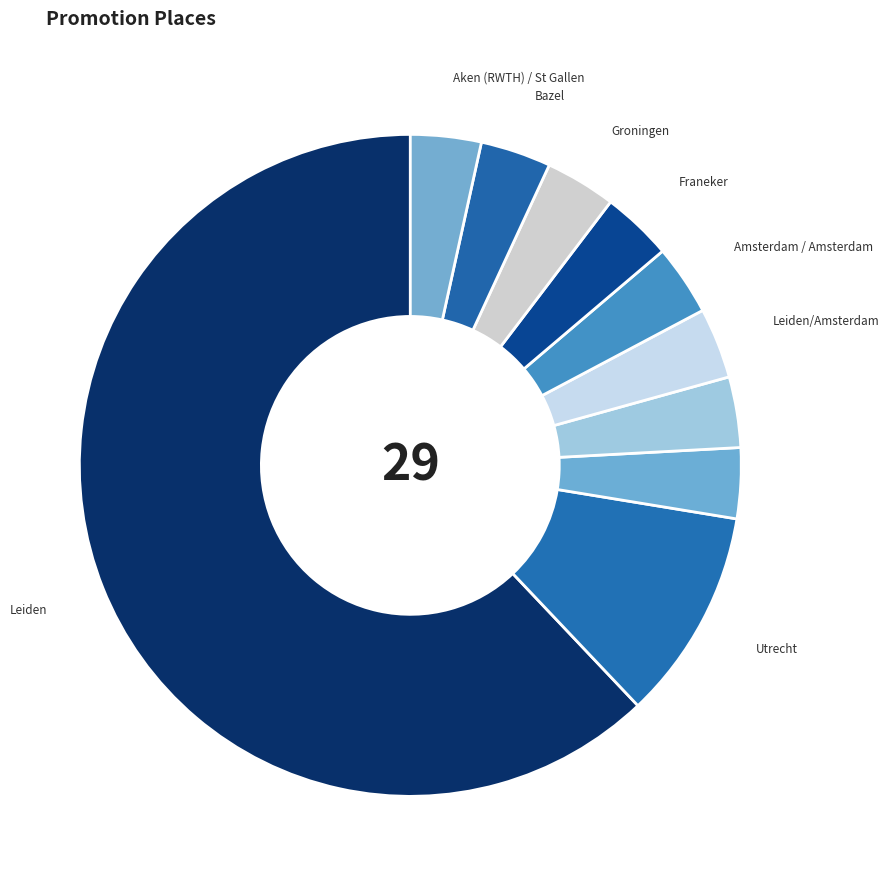

Is it true that Bazel is 3% of the pie?

True